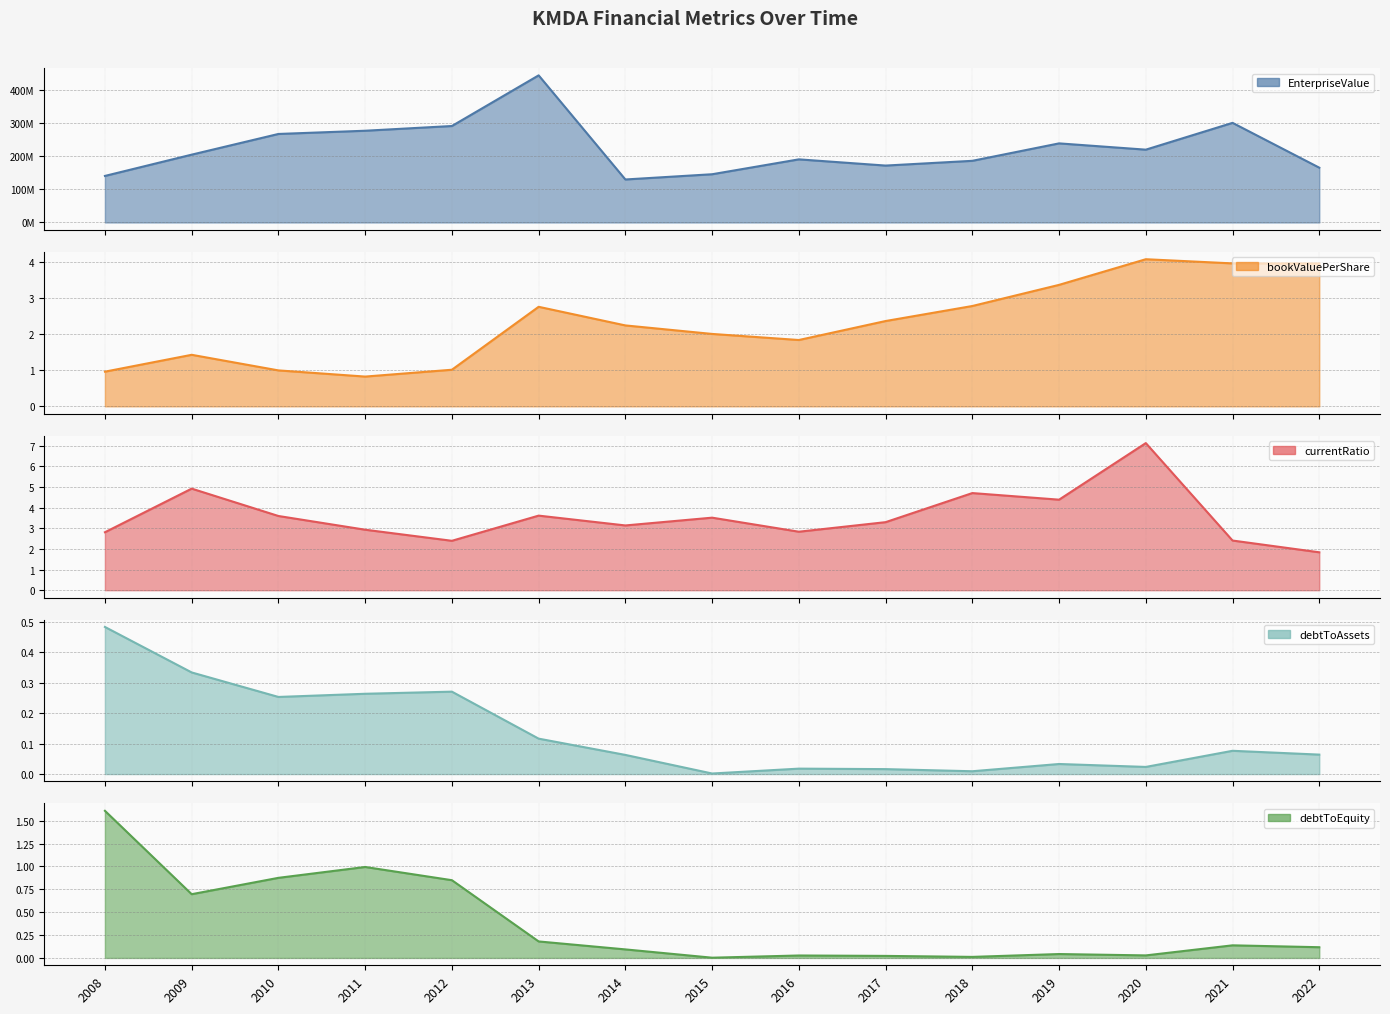

True or false: debtToAssets and bookValuePerShare intersect in this chart.

False